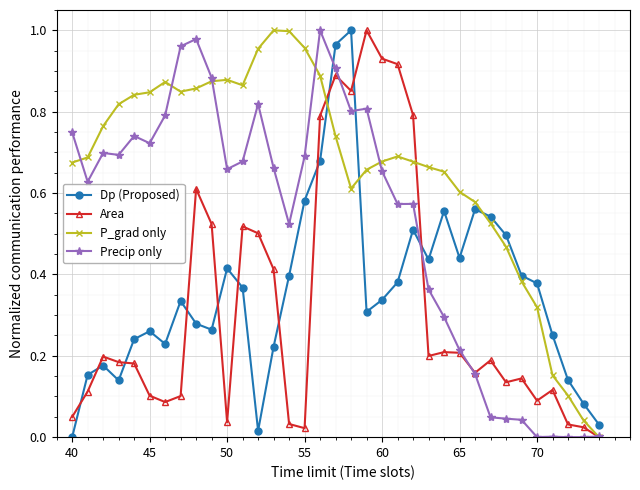

How many series are shown in this chart?

4